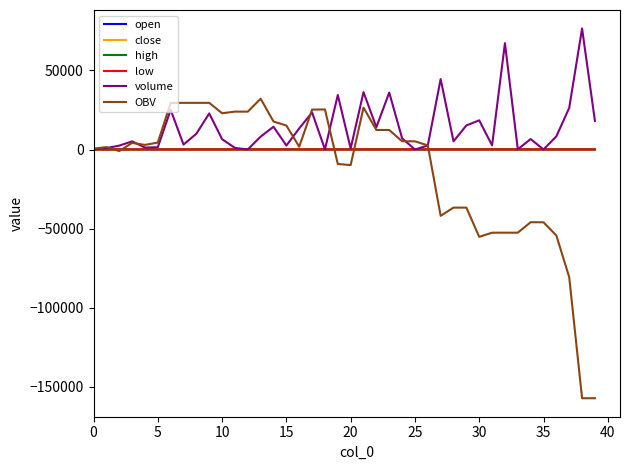

Which series has the widest spread of values?

OBV